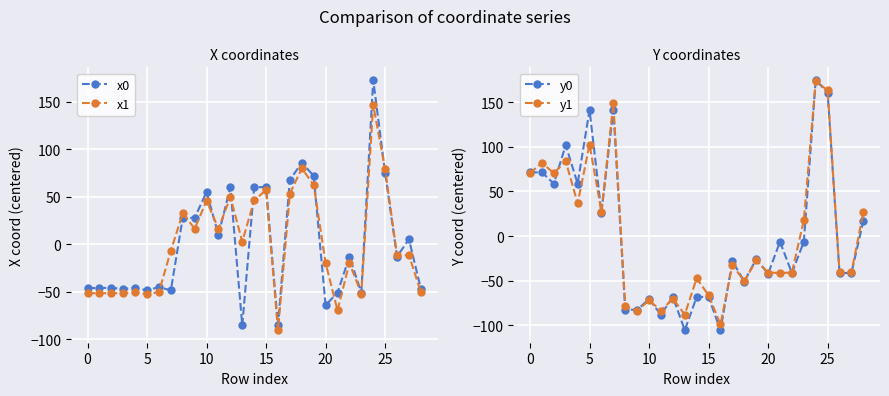

What is the maximum value for x0?

173.0